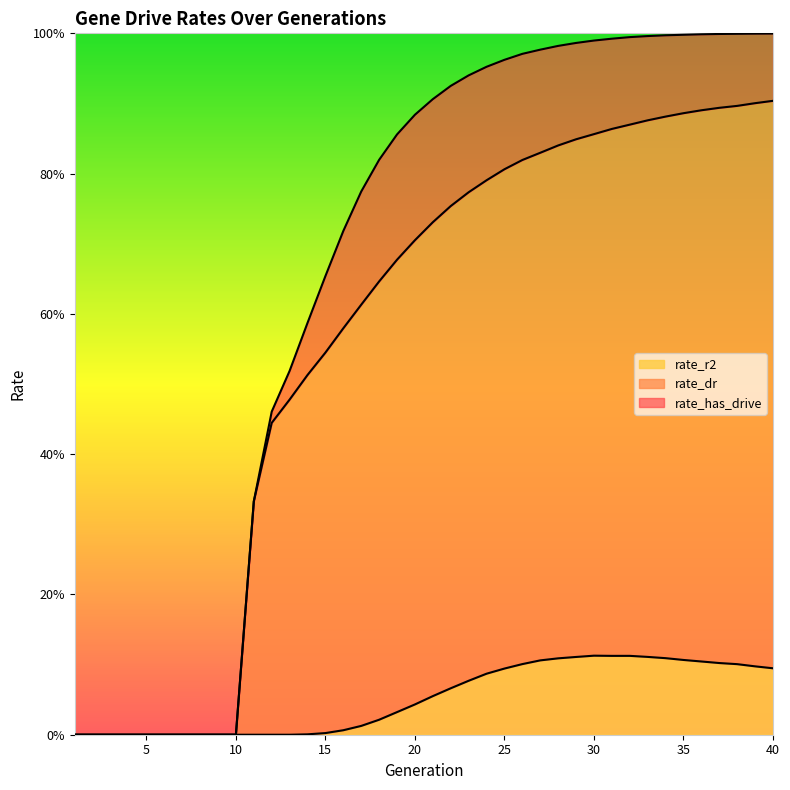

At which category is the sum across all series the highest?

40